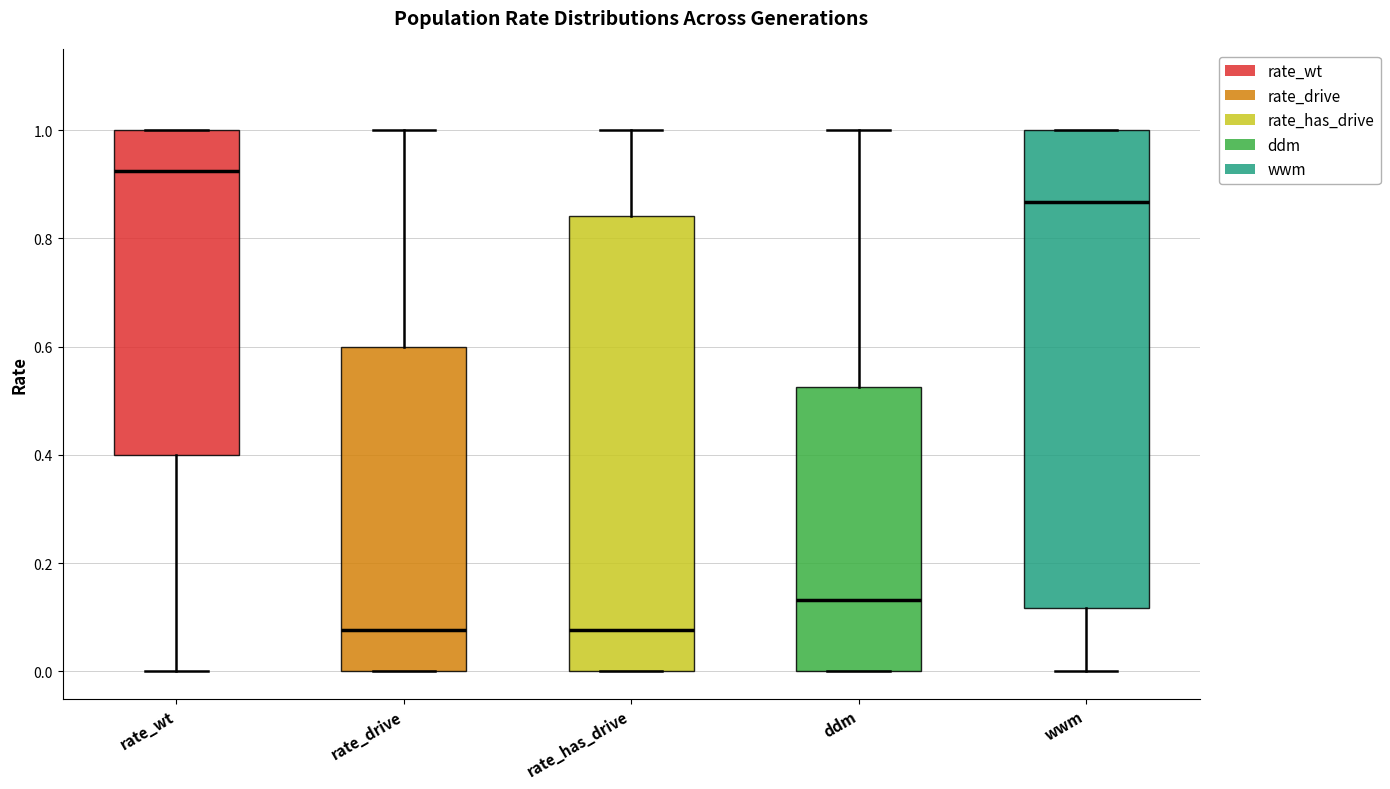

Which box's median line is the highest?

rate_wt